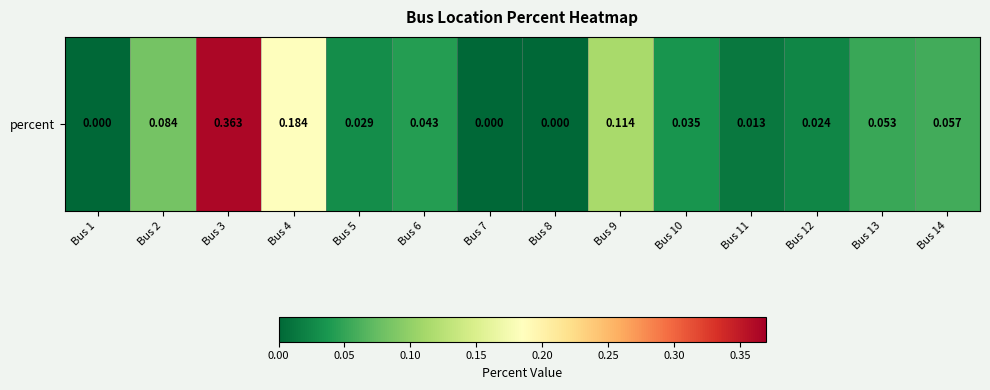

Reading right to left, list all the values displayed in this chart.

0.1	0.1	0.0	0.0	0.0	0.1	0.0	0.0	0.0	0.0	0.2	0.4	0.1	0.0